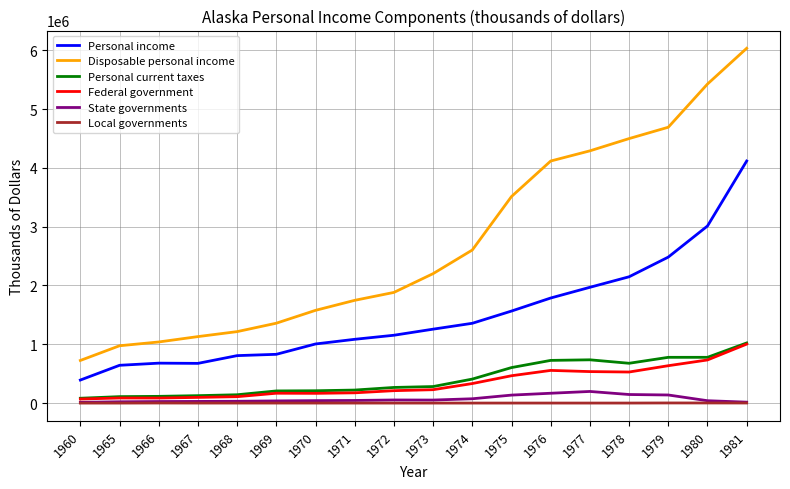

How many lines are shown in the chart?

6